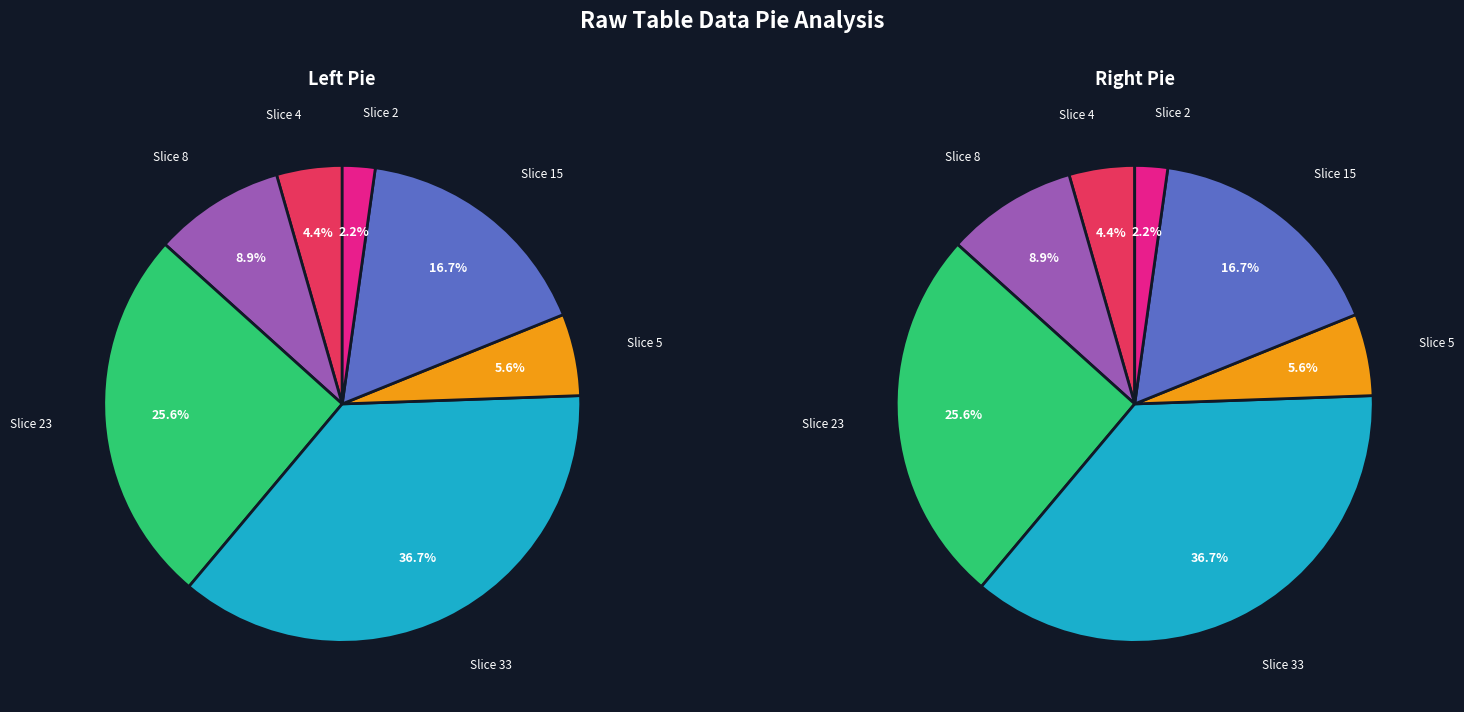

What is the change in value from 33 to 5?

-28